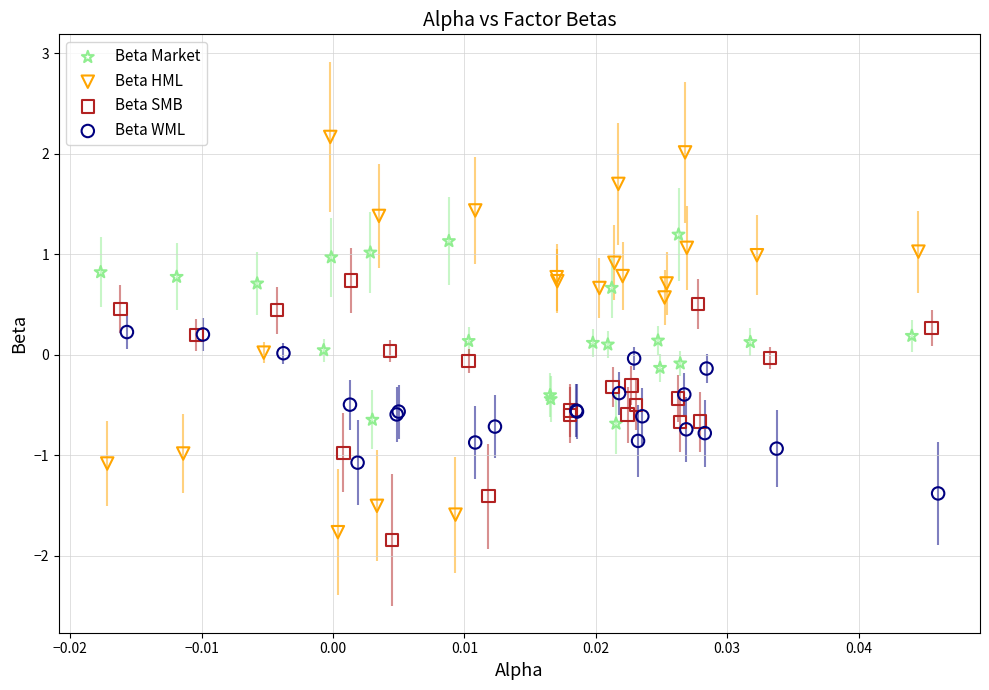

Which series has the largest Y range (max minus min)?

Beta HML